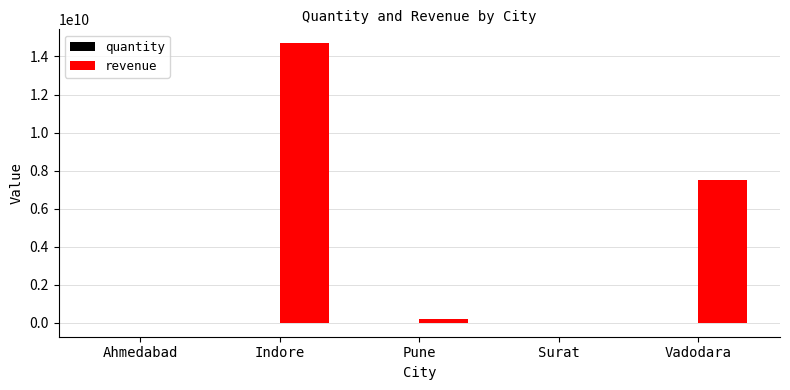

True or false: revenue has a value of 3622288839.4 at Vadodara.

False